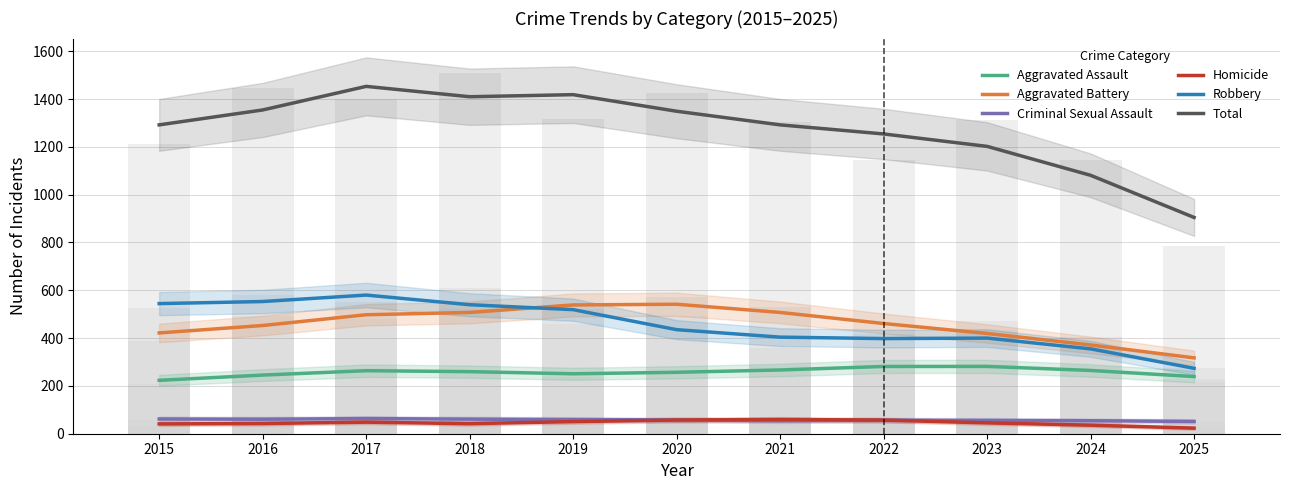

What is the difference between the highest and lowest values at 2017?

1404.7